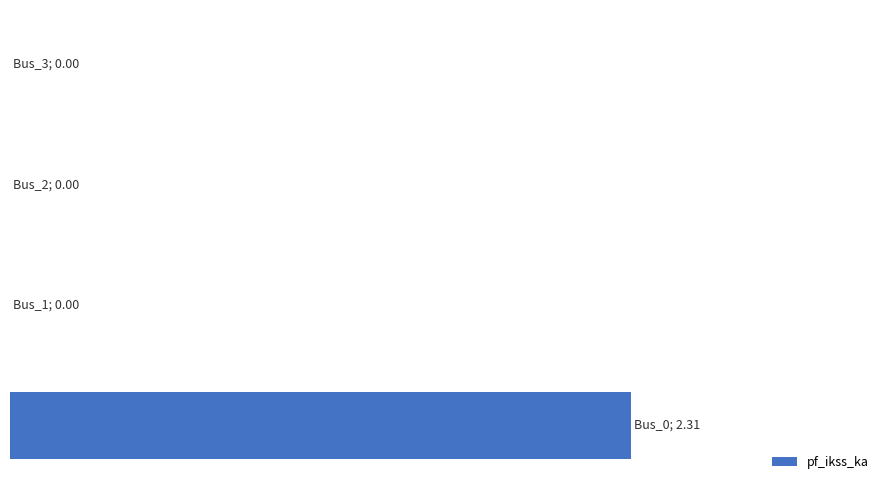

What is the maximum value shown in the chart?

2.3